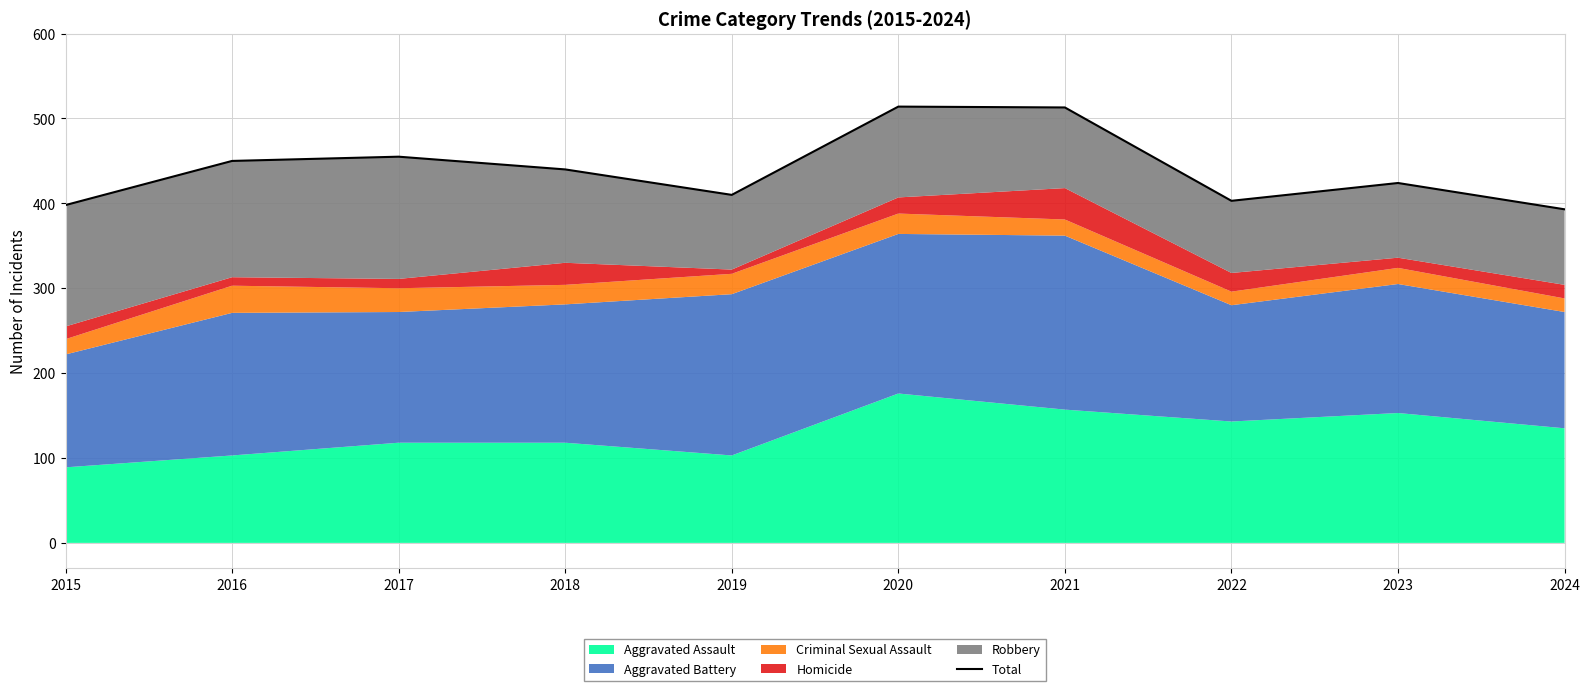

What is the difference between the maximum and second lowest values?

116